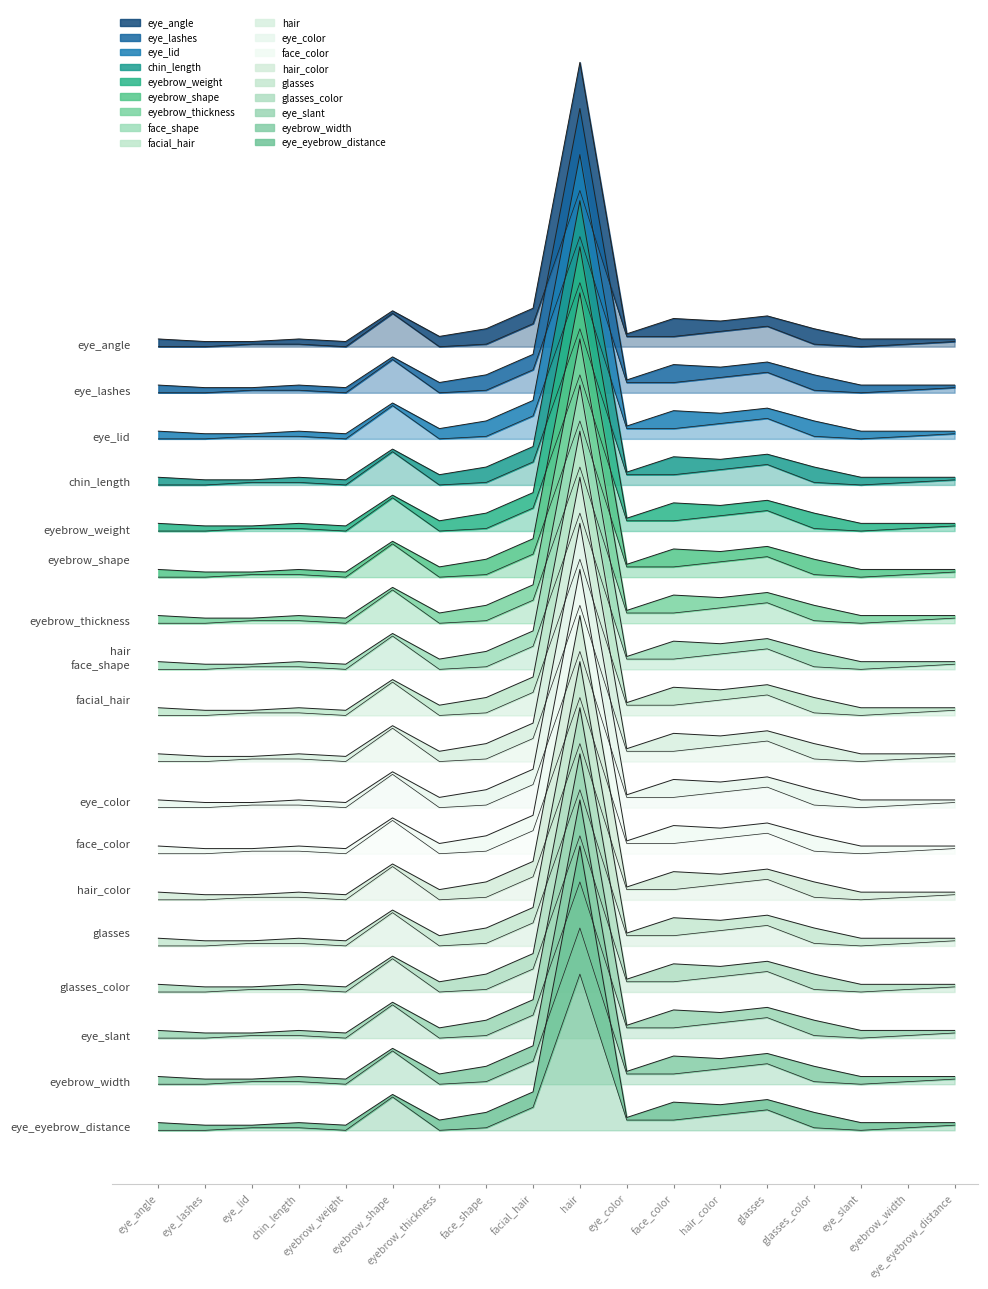

Does the chart have visible grid lines?

No